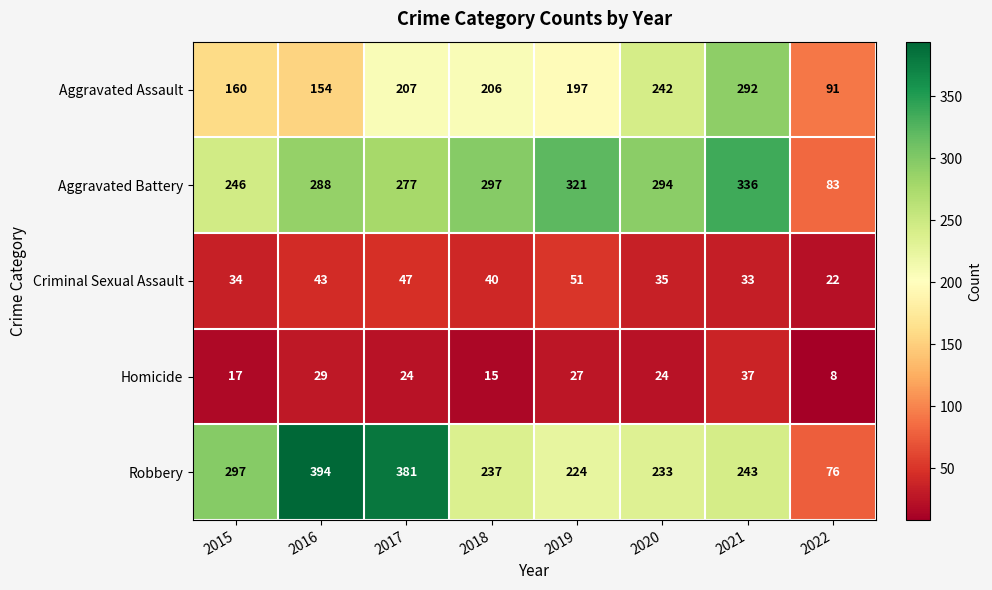

Which series changed the most between 2020 and 2022?

Aggravated Battery